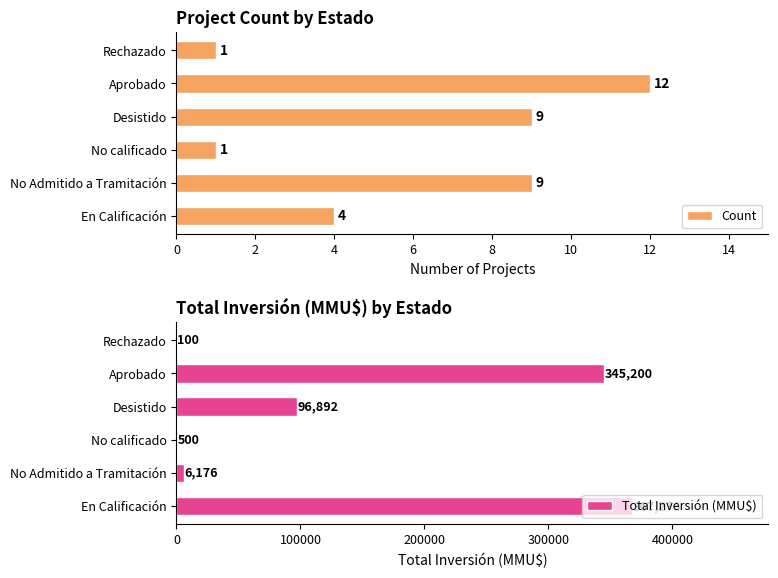

List the series in order of their overall mean, lowest first.

Count, Total Inversión (MMU$)